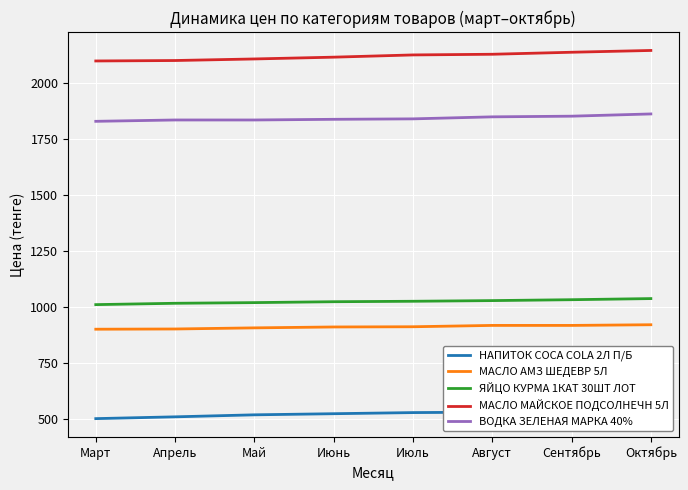

What is the difference between the highest and lowest values at Июль?

1600